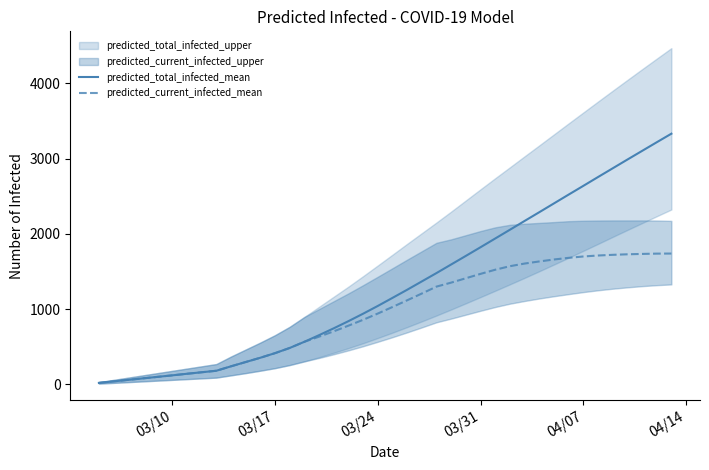

What is the maximum value for predicted_total_infected_mean?

3330